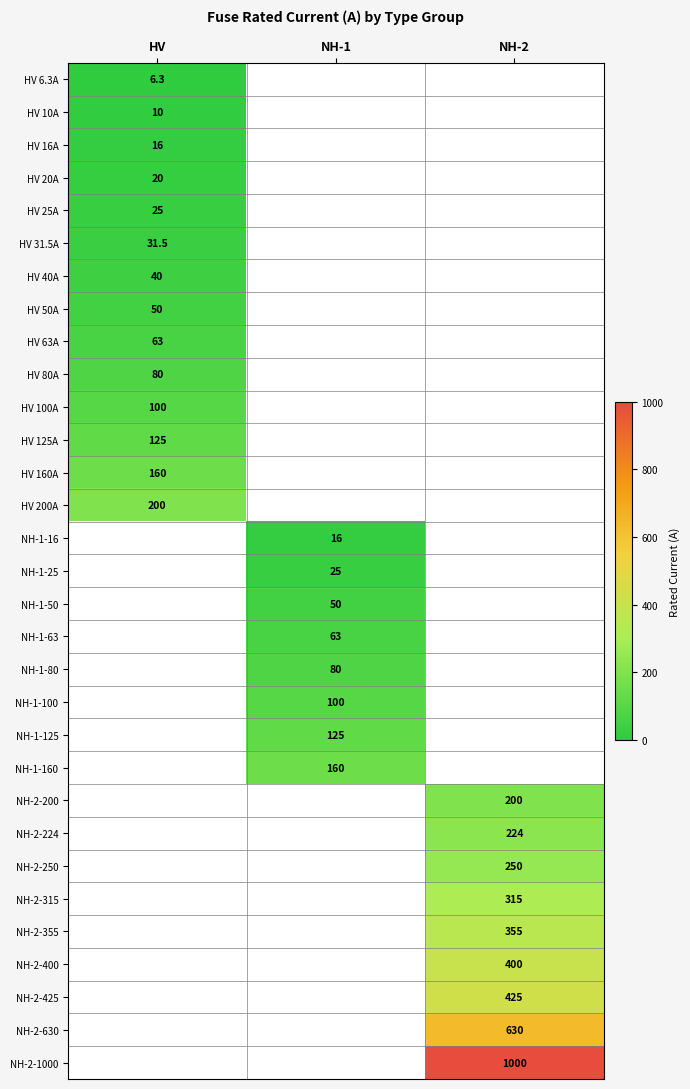

Is it true that HV 20A equals 31.5 at HV?

False